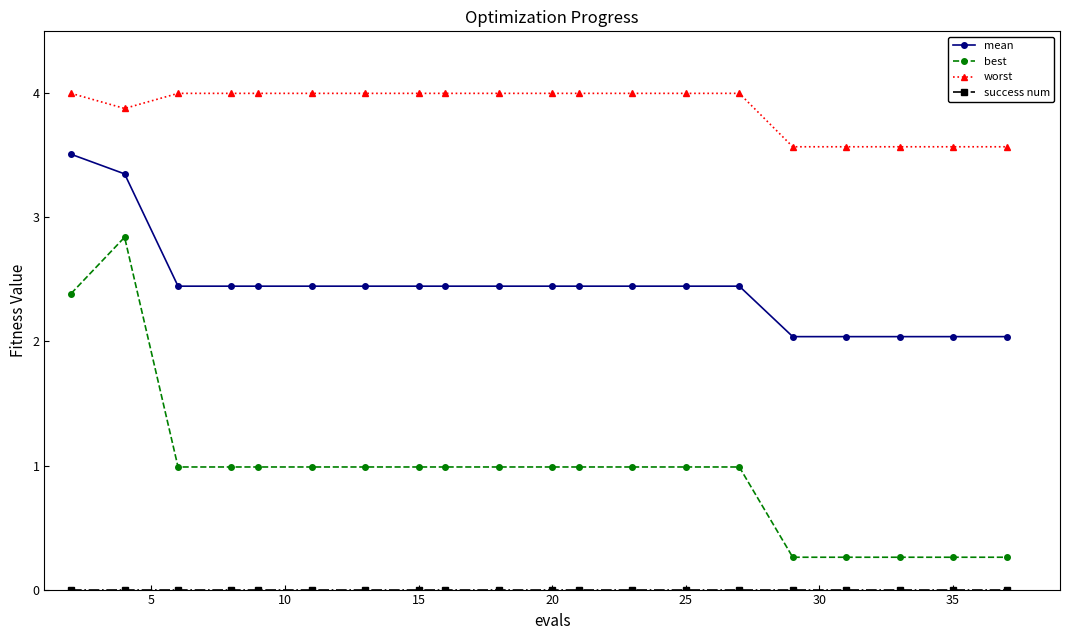

Which series has the largest range (max minus min)?

best